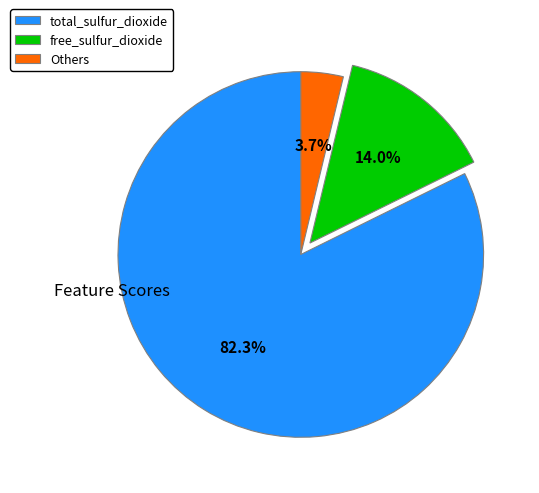

Which has a higher value, total_sulfur_dioxide or Others?

total_sulfur_dioxide